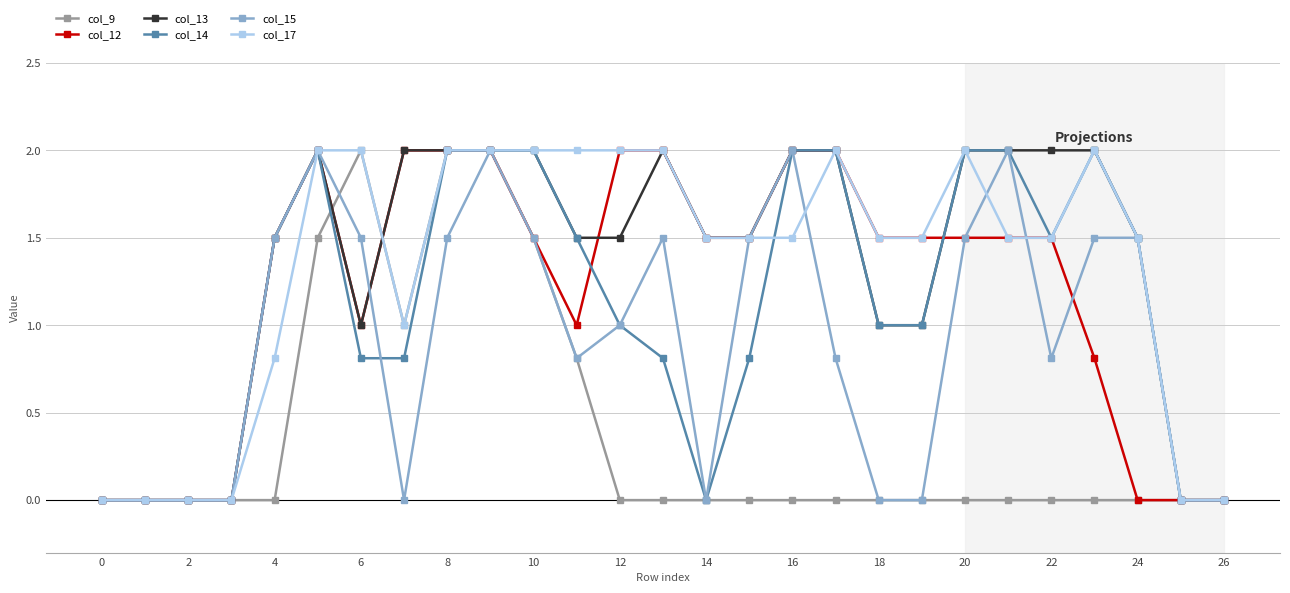

How many data points does each series have?

27